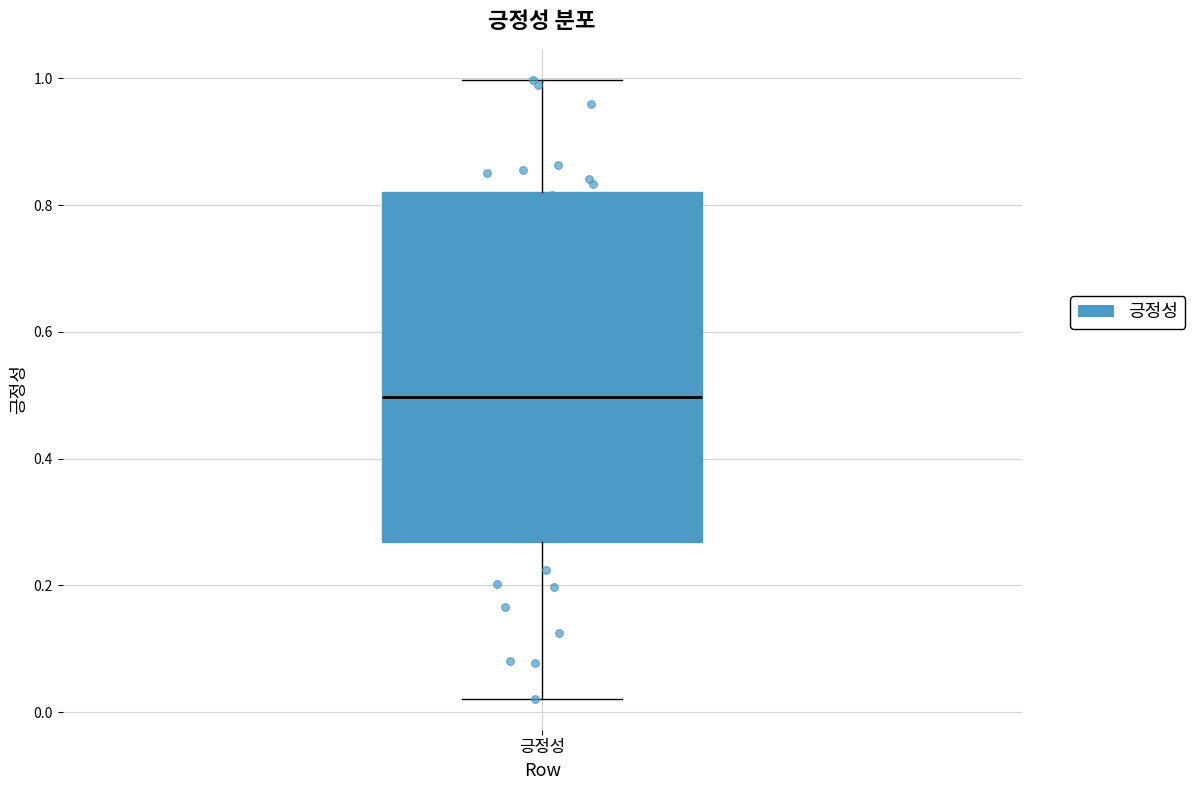

Transcribe this box plot: give where the median line is, the range the box spans, and where the two whiskers end, as read against the y-axis. The values are not printed on the chart, so give them approximately, as read against the axis.

median 0.50, box 0.26 to 0.82, whiskers 0.02 to 1.00